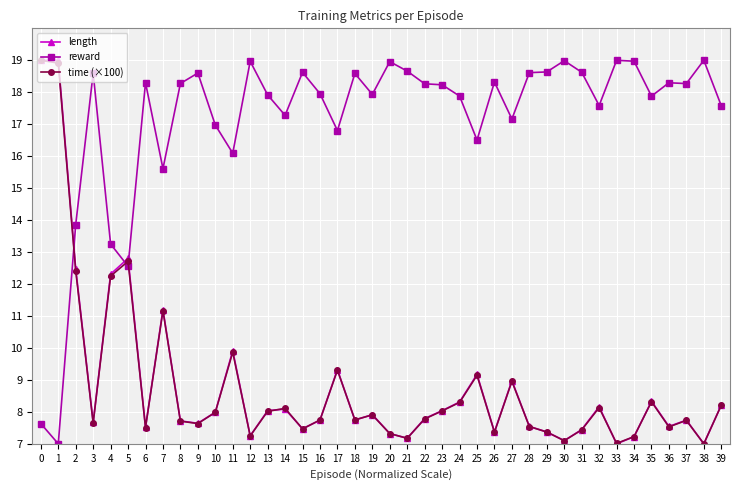

True or false: time (×100) has more than 2 interior local peaks.

True